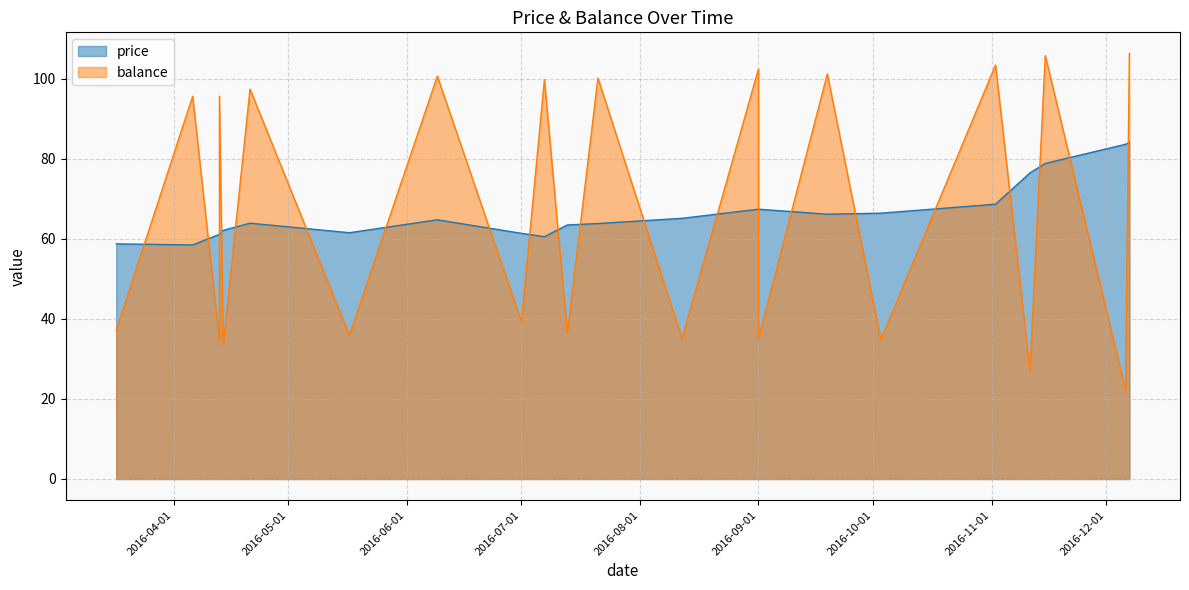

At which category is the sum across all series the highest?

2016-12-07